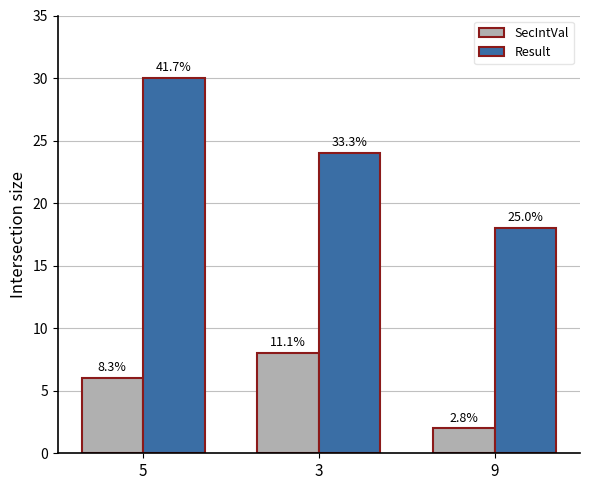

Where does the SecIntVal series first go above 6?

3